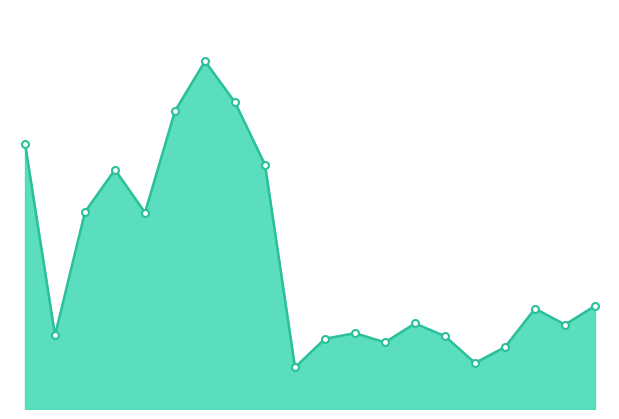

Is this an area chart (filled region under the line)?

Yes